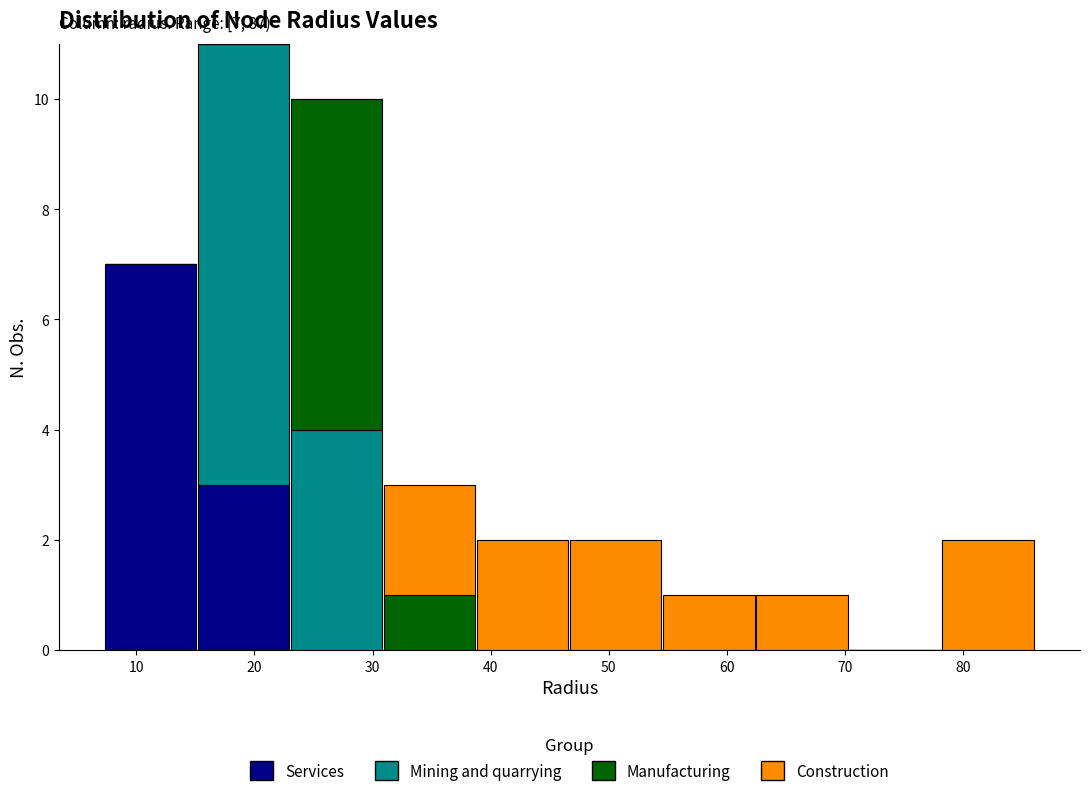

Which range on the x-axis has the tallest stacked bar (by total height)?

15 to 23